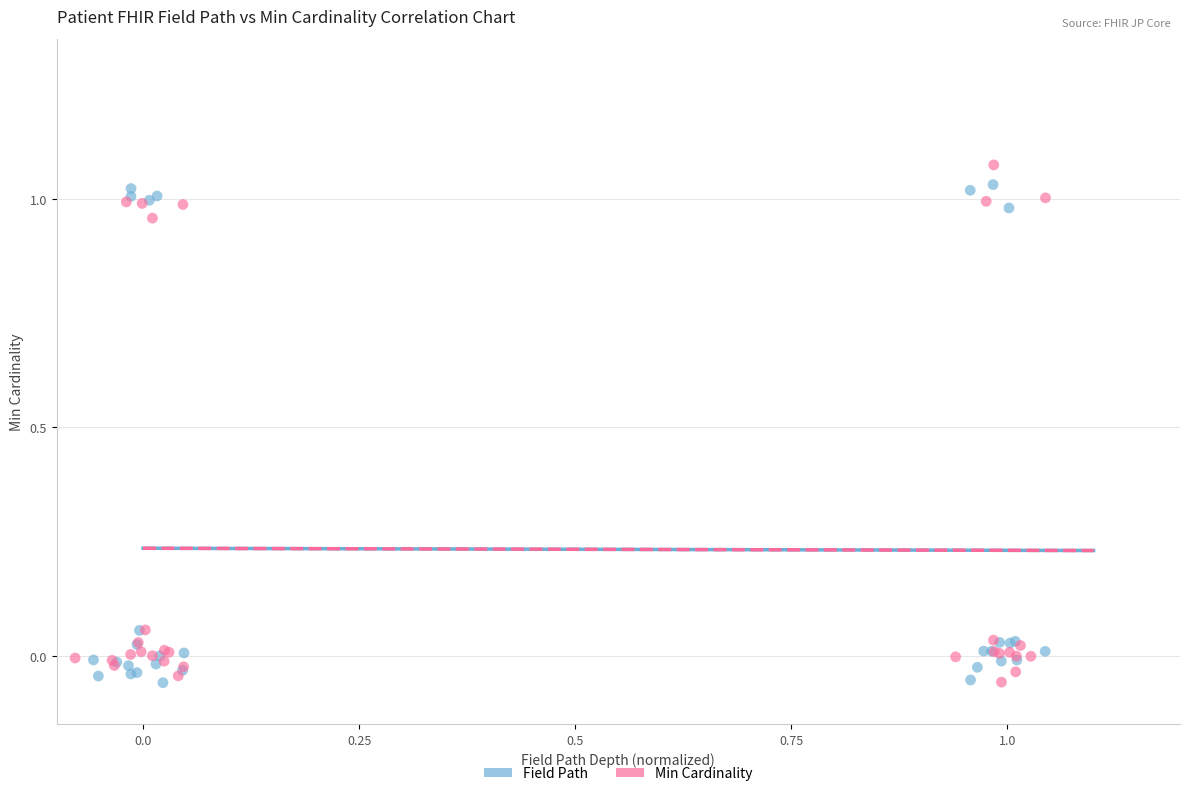

Which series reaches the maximum Y coordinate?

Min Cardinality